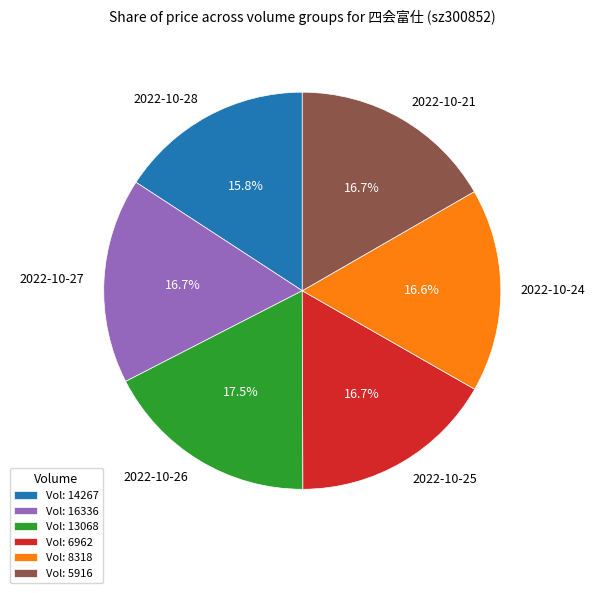

Does 2022-10-21 represent more than half of the total?

No